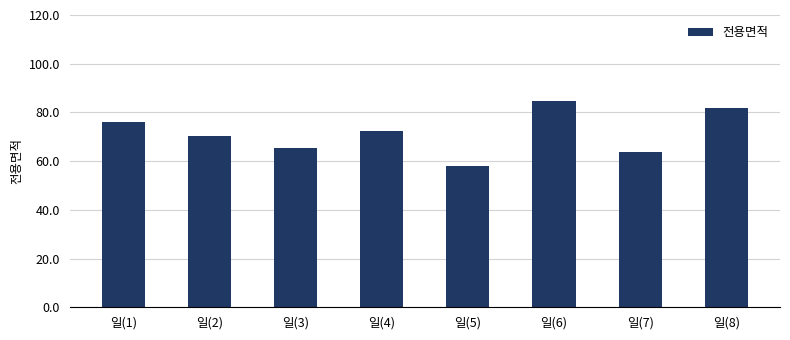

Rank the categories by value from highest to lowest.

일(6), 일(8), 일(1), 일(4), 일(2), 일(3), 일(7), 일(5)